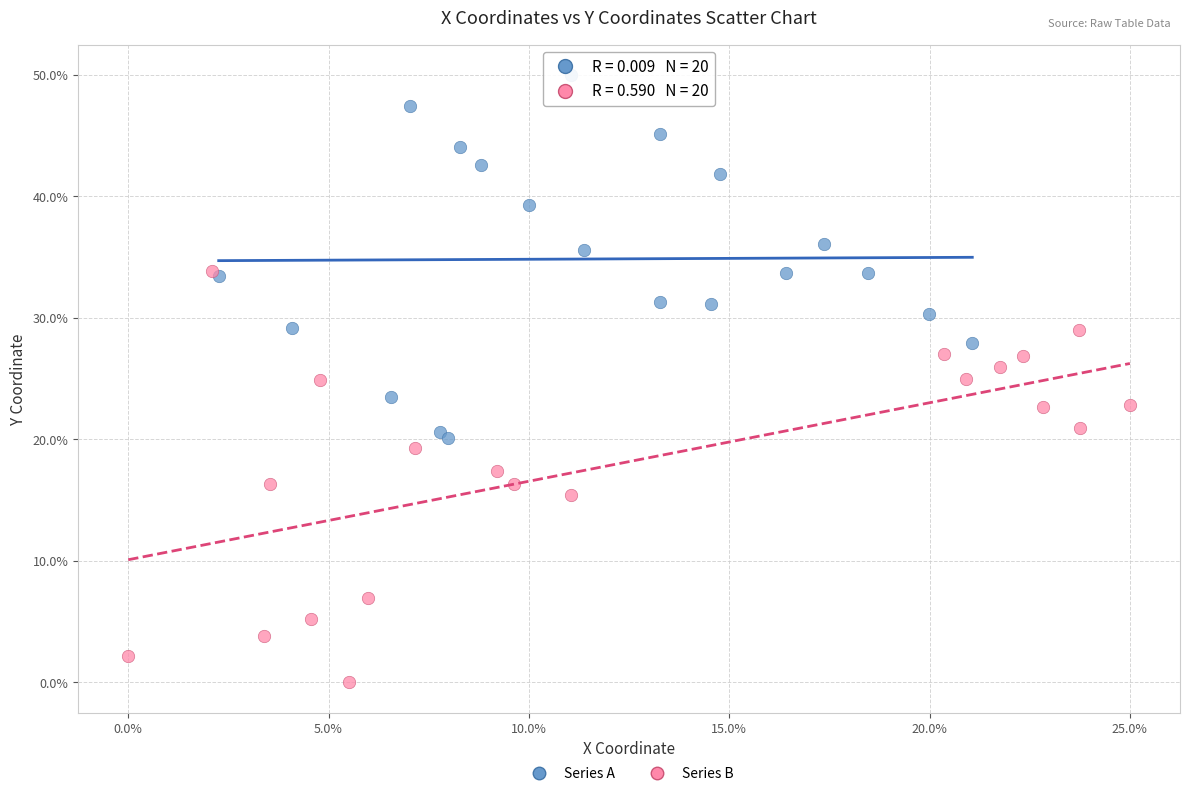

Which series contains the lowest Y value?

Series B